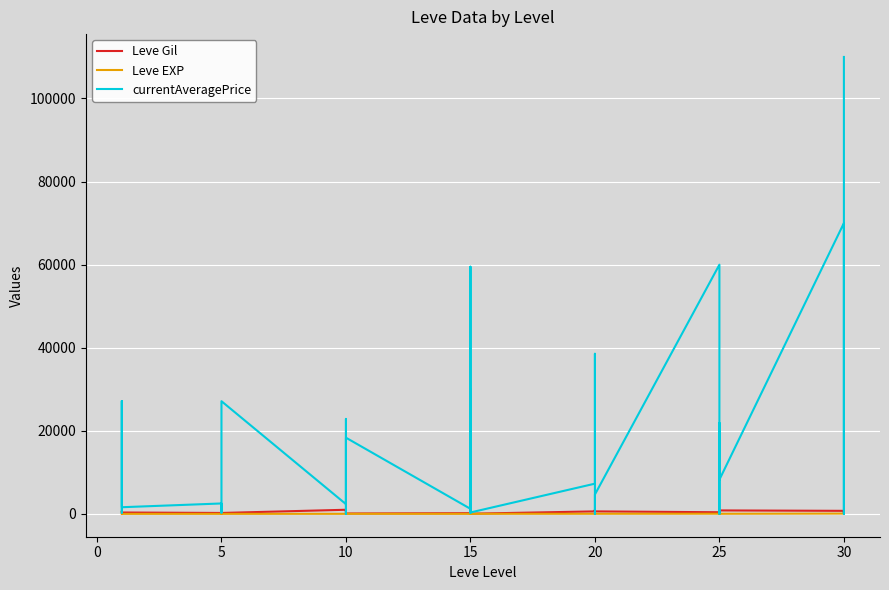

How many values in the Leve EXP series exceed 13?

18